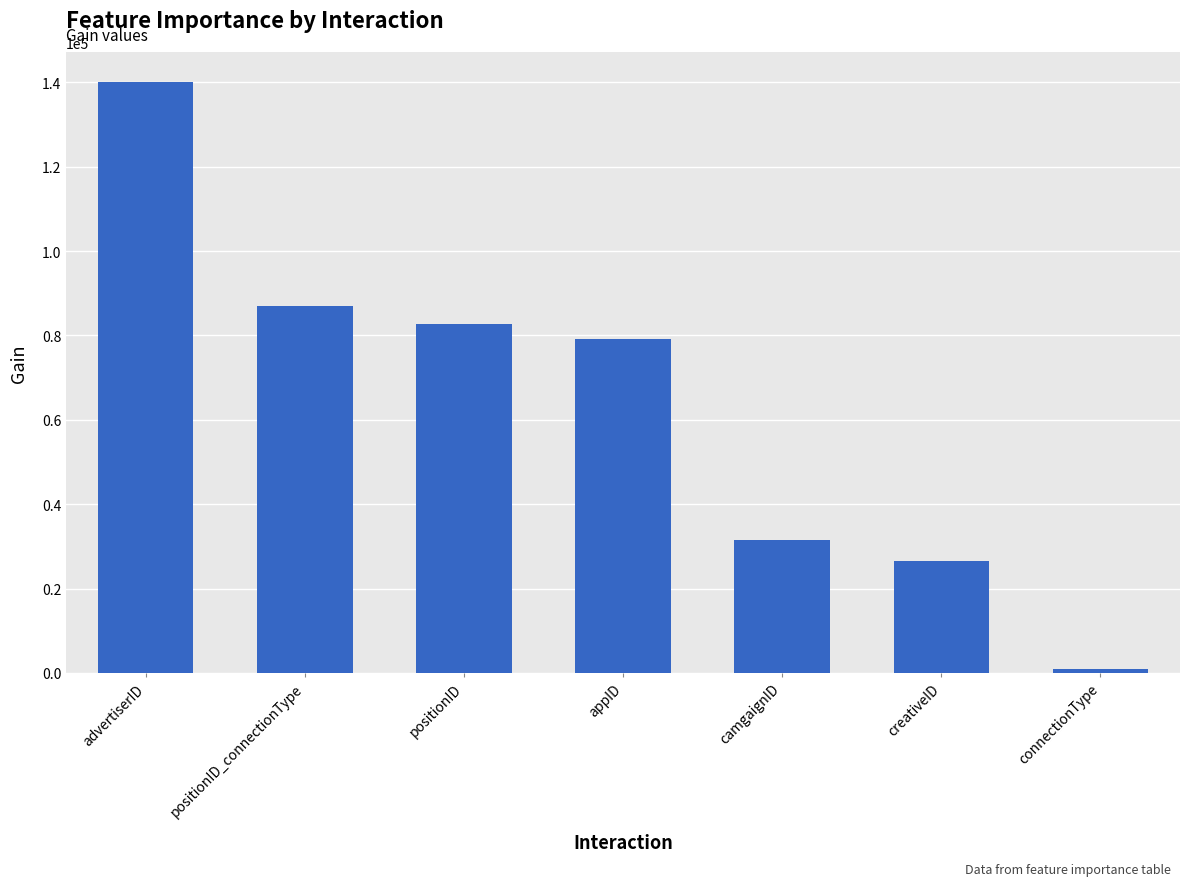

What is the change in value from appID to connectionType?

-78300.5